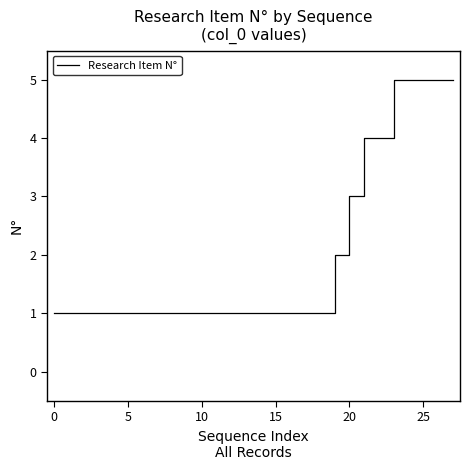

What is the greatest value displayed?

5